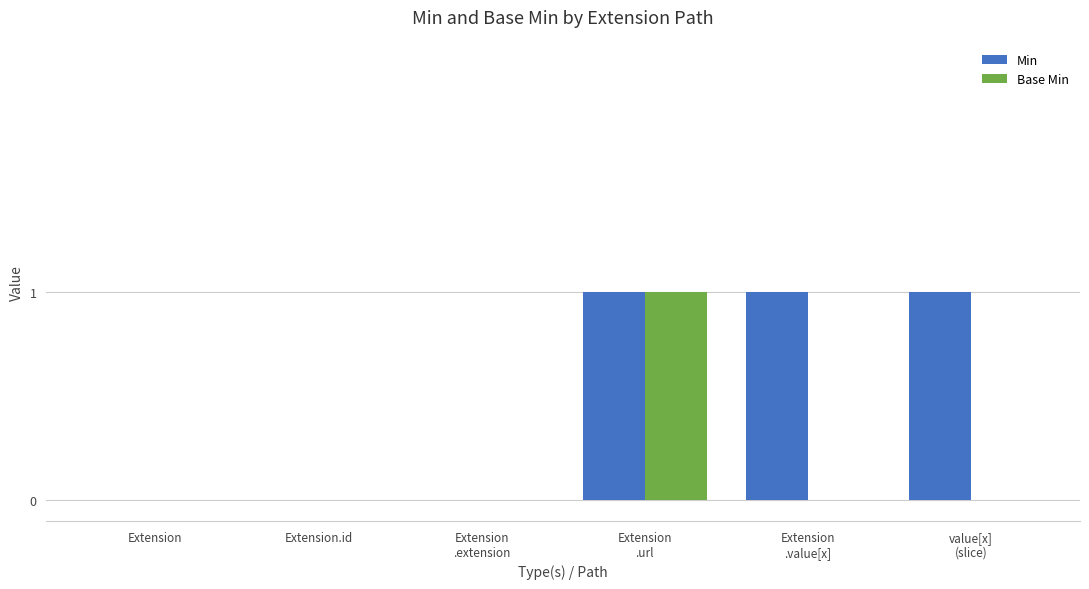

Which series has the largest total across all categories?

Min